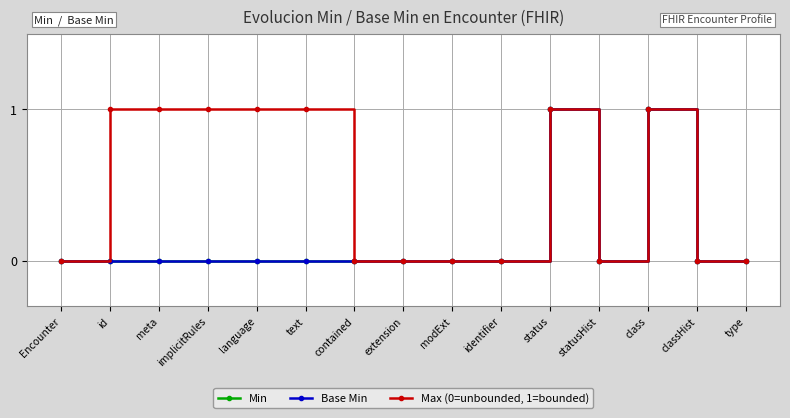

True or false: Min and Max (0=unbounded, 1=bounded) intersect in this chart.

False